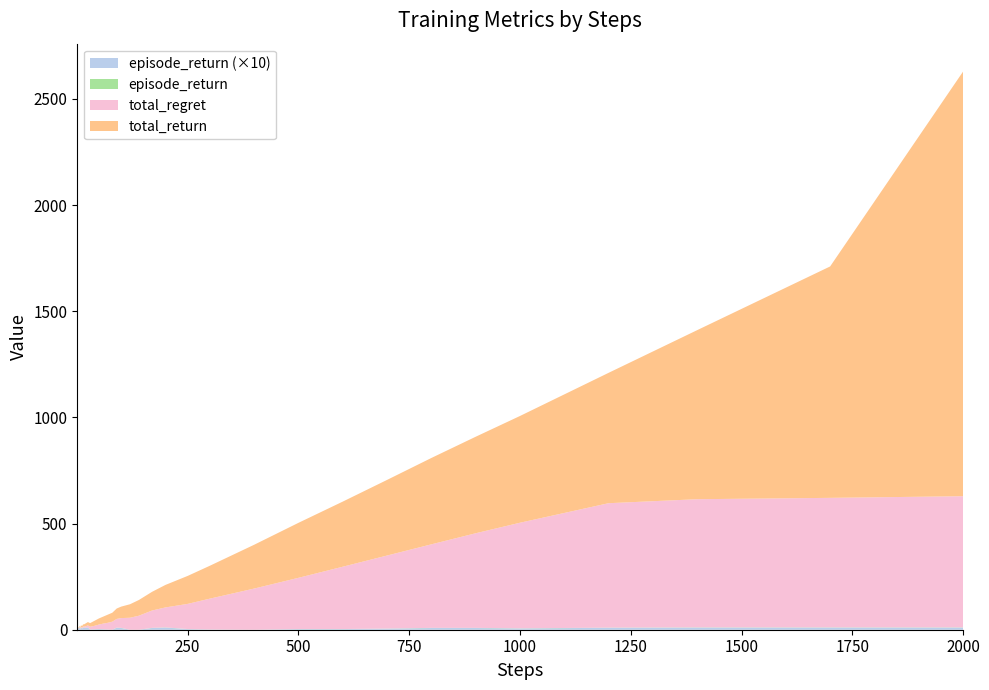

Reading right to left, extract all data points from this chart.

total_return: 2000.0	1089.9	796.3	614.0	502.7	454.5	406.7	356.1	306.6	258.9	206.2	154.8	131.7	106.0	88.2	74.0	63.6	54.0	49.0	42.1	38.4	33.2	28.8	23.8	17.0	15.7	13.3	11.2	9.8	7.9	7.1	6.2	5.2	5.1	4.1	3.2	2.8	2.0	1.3	1.0
total_regret: 617.8	610.1	603.7	586.0	497.3	445.5	393.3	343.9	293.4	241.1	193.8	145.2	118.3	94.0	81.8	66.0	56.4	46.0	41.0	37.9	31.6	26.8	21.2	16.2	13.0	9.3	6.7	5.8	4.2	4.1	2.9	2.8	2.8	1.9	1.9	1.8	1.2	1.0	0.7	0.0
episode_return: 1.0	1.0	1.0	0.9	0.6	0.8	0.8	0.5	0.3	0.3	0.0	0.1	0.3	1.0	0.8	0.0	0.0	0.8	0.9	0.0	0.1	0.2	0.3	0.2	0.1	1.0	0.9	0.8	1.0	0.5	0.9	1.0	0.1	1.0	0.9	0.4	0.8	0.7	0.3	1.0